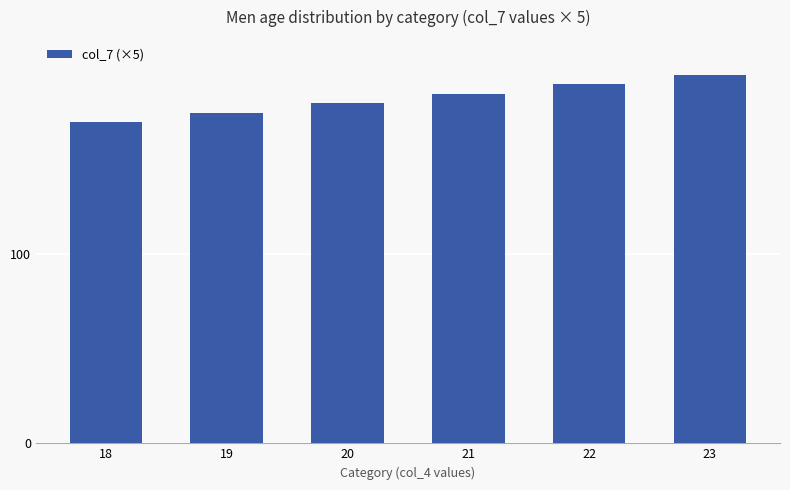

What is the value of the 1st bar from the left?

170